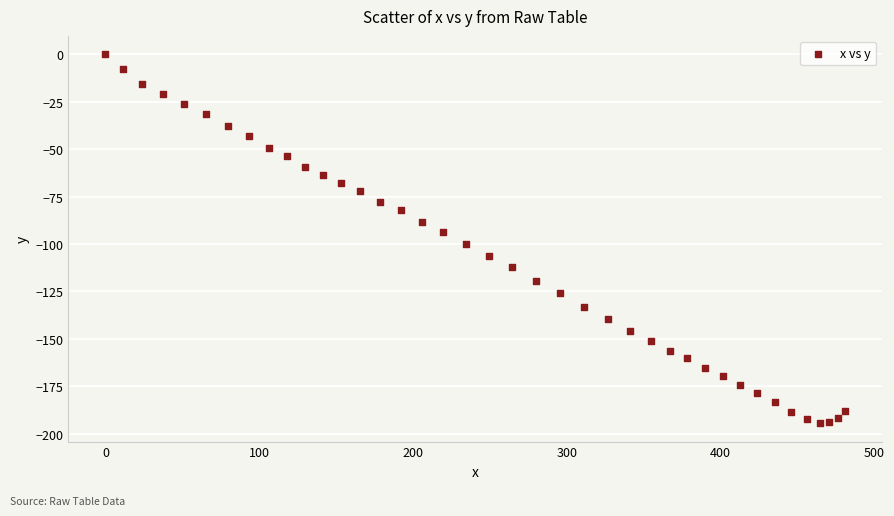

What is the range of Y values (max minus min)?

194.5